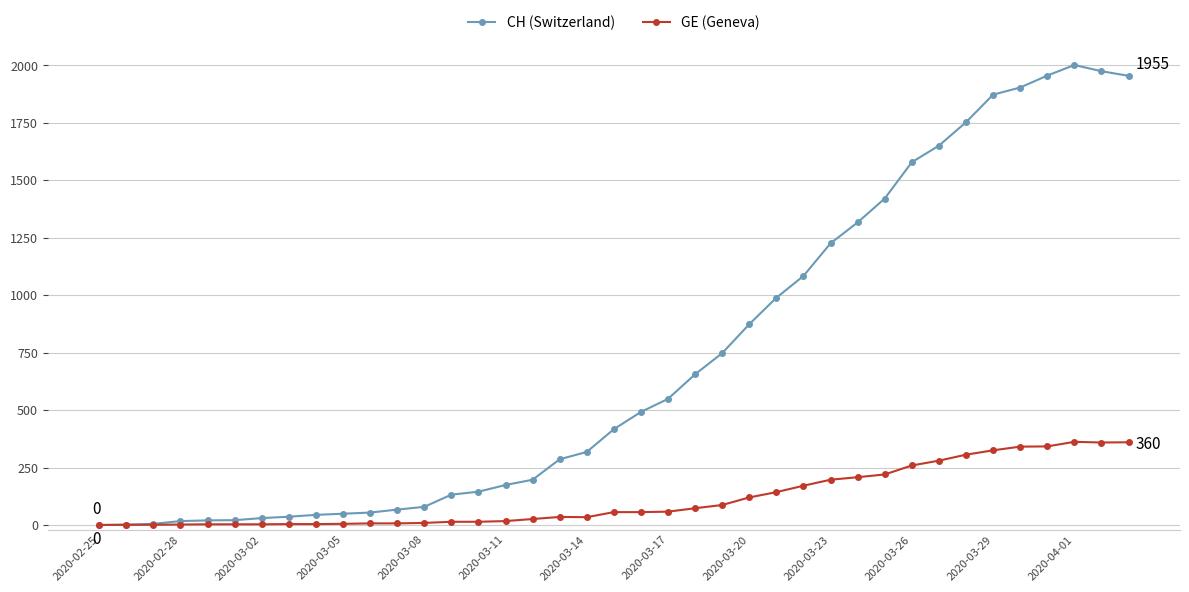

True or false: CH (Switzerland) has more than 0 points higher than both neighbors.

True